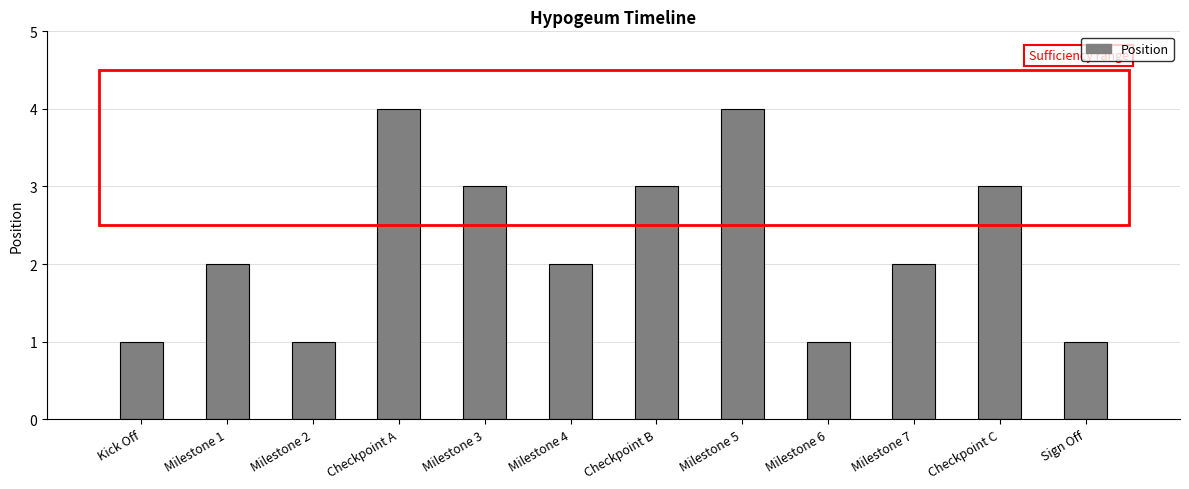

True or false: the data shows 1 at Sign Off.

True